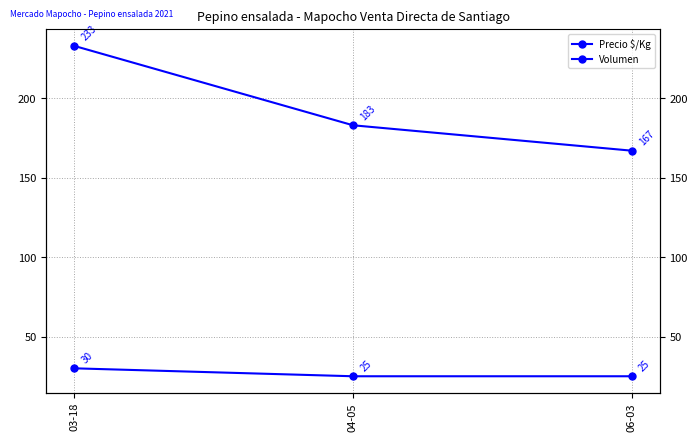

At which label is Volumen closest to 27?

04-05